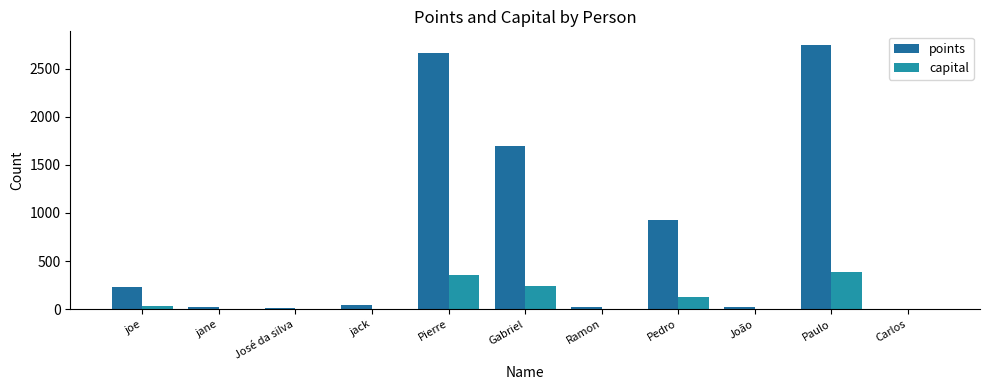

The capital series shows 347 at Gabriel. True or false?

False